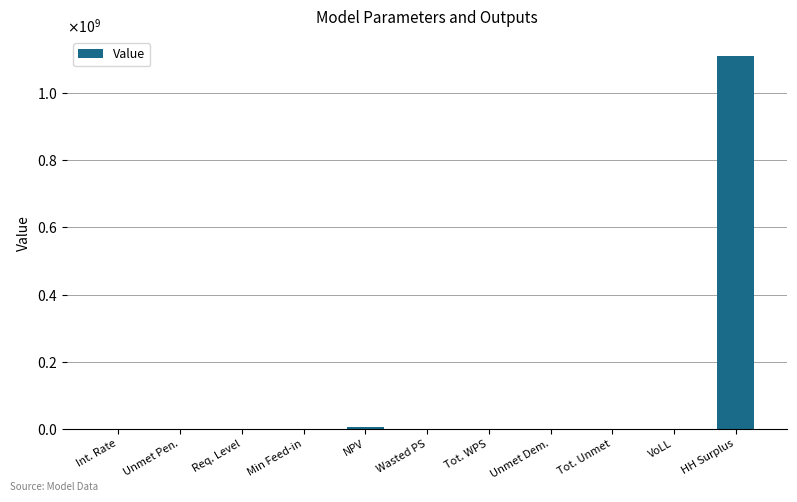

Reading left to right, what are all the values shown in this chart?

0.1	0.0	0.0	0.0	5446776.9	0.0	0.0	16554.8	16554.8	0.7	1111595553.8